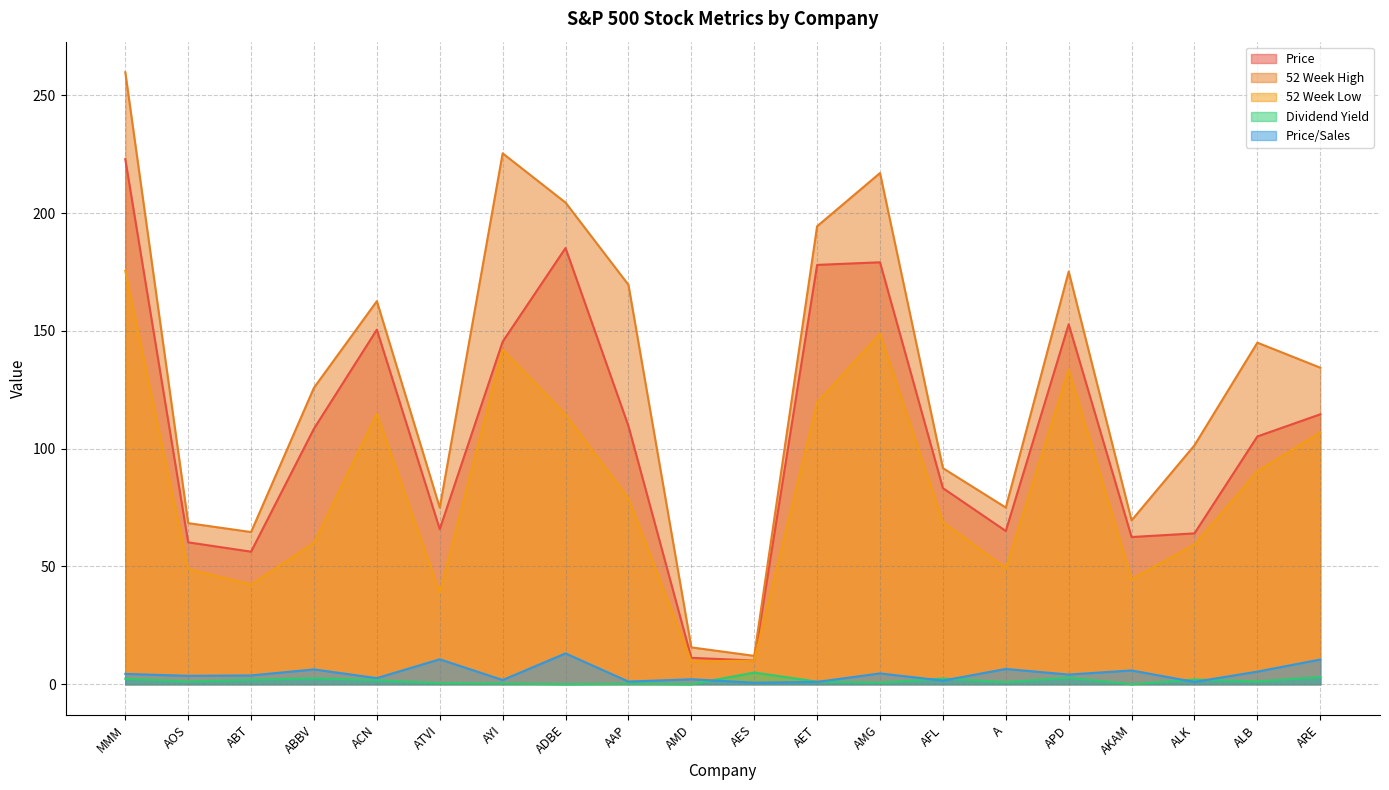

What are all the series names shown in the legend?

Price, 52 Week High, 52 Week Low, Dividend Yield, Price/Sales